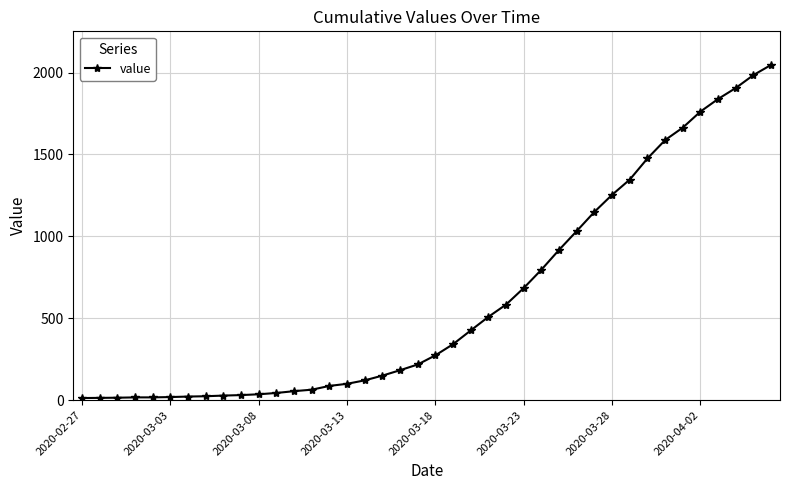

What is the difference between the maximum and minimum values?

2034